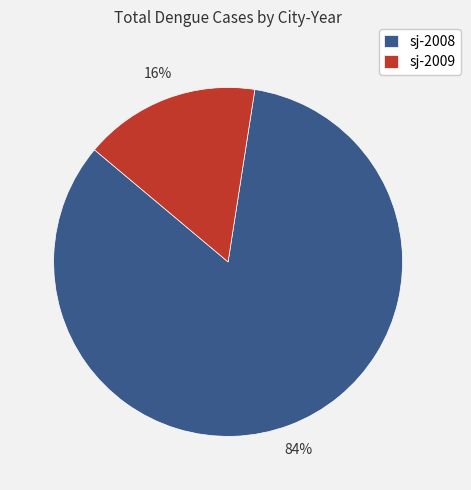

Which category has the biggest portion of the pie?

sj-2008